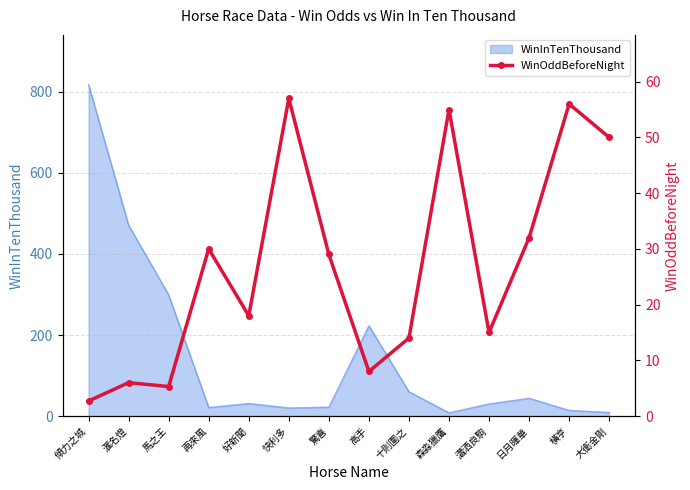

Is it true that the value at 馬之王 is 2.5?

False